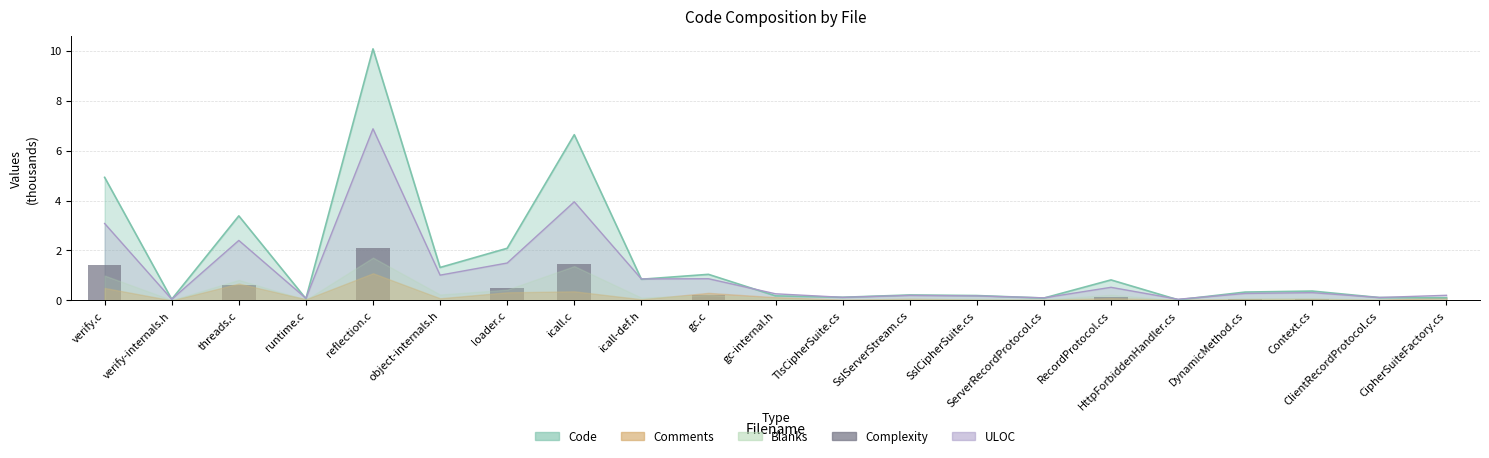

What is the label of the 18th bar from the left?

DynamicMethod.cs